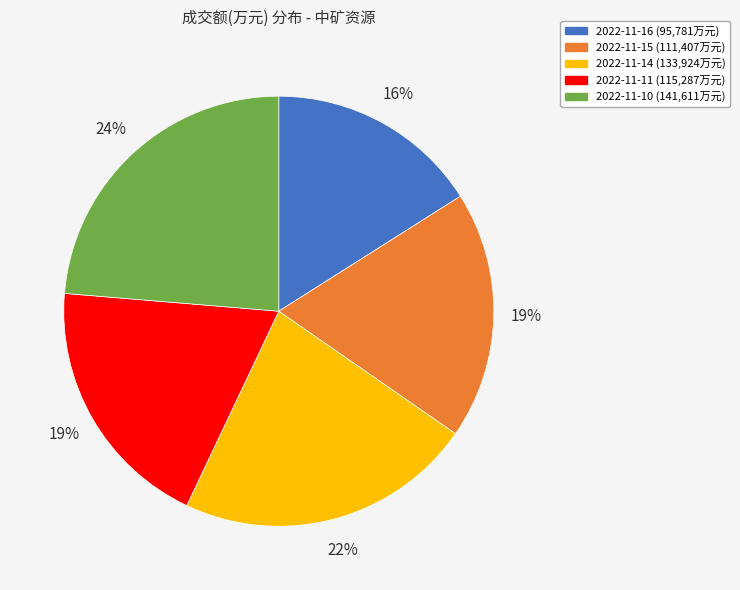

Does 2022-11-15 account for over 50% of the chart?

No